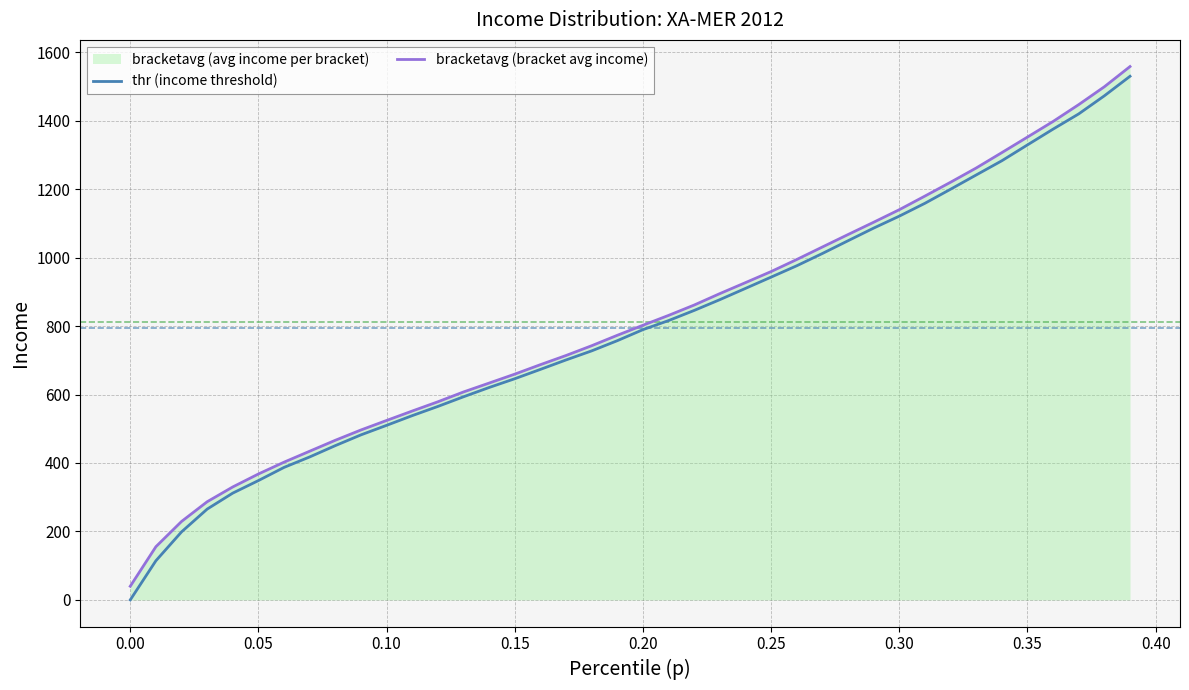

Does the chart display data point markers on the line(s)?

No